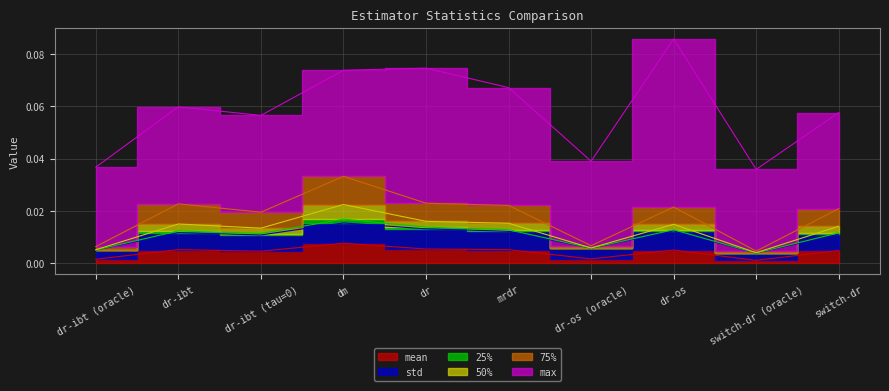

At how many categories does at least one series exceed 0?

10